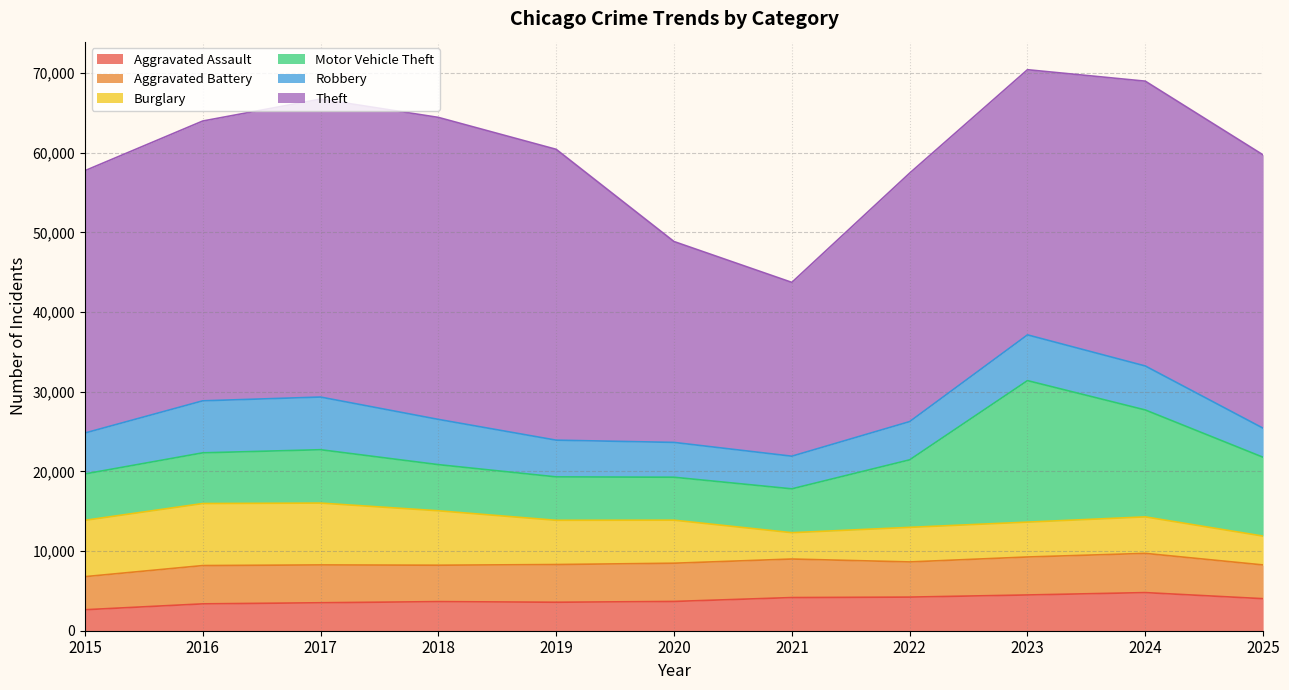

Which category has the highest value in the Motor Vehicle Theft series?

2023